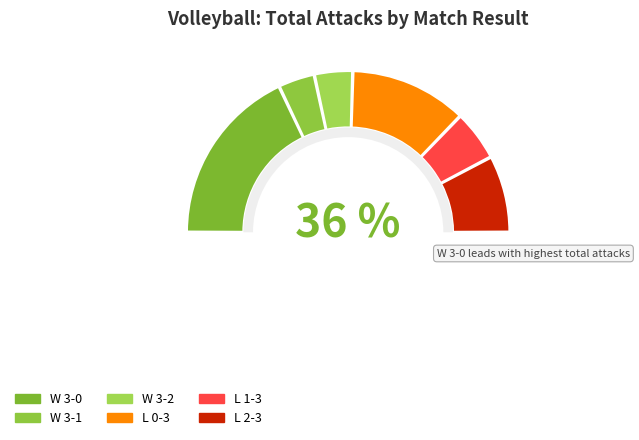

To the nearest percent, what percentage of the pie is 7?

5%